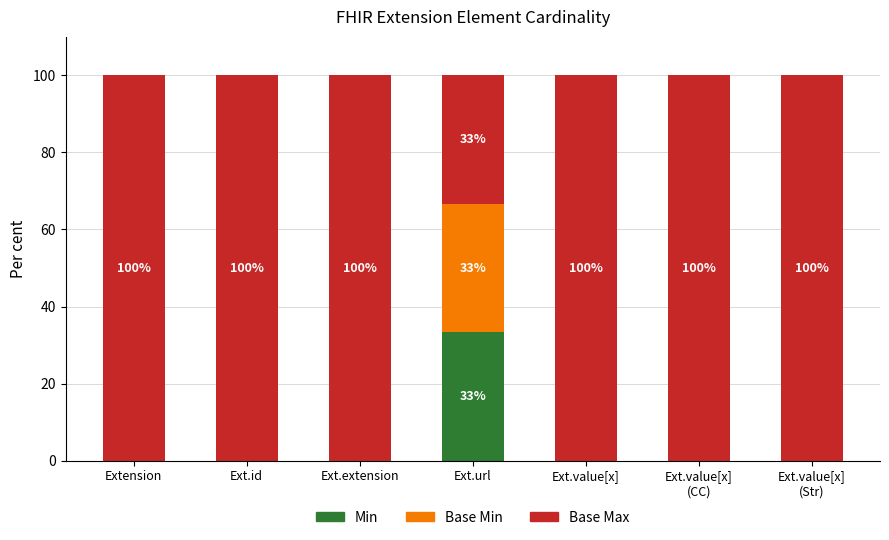

What is the maximum value for Min?

33.3